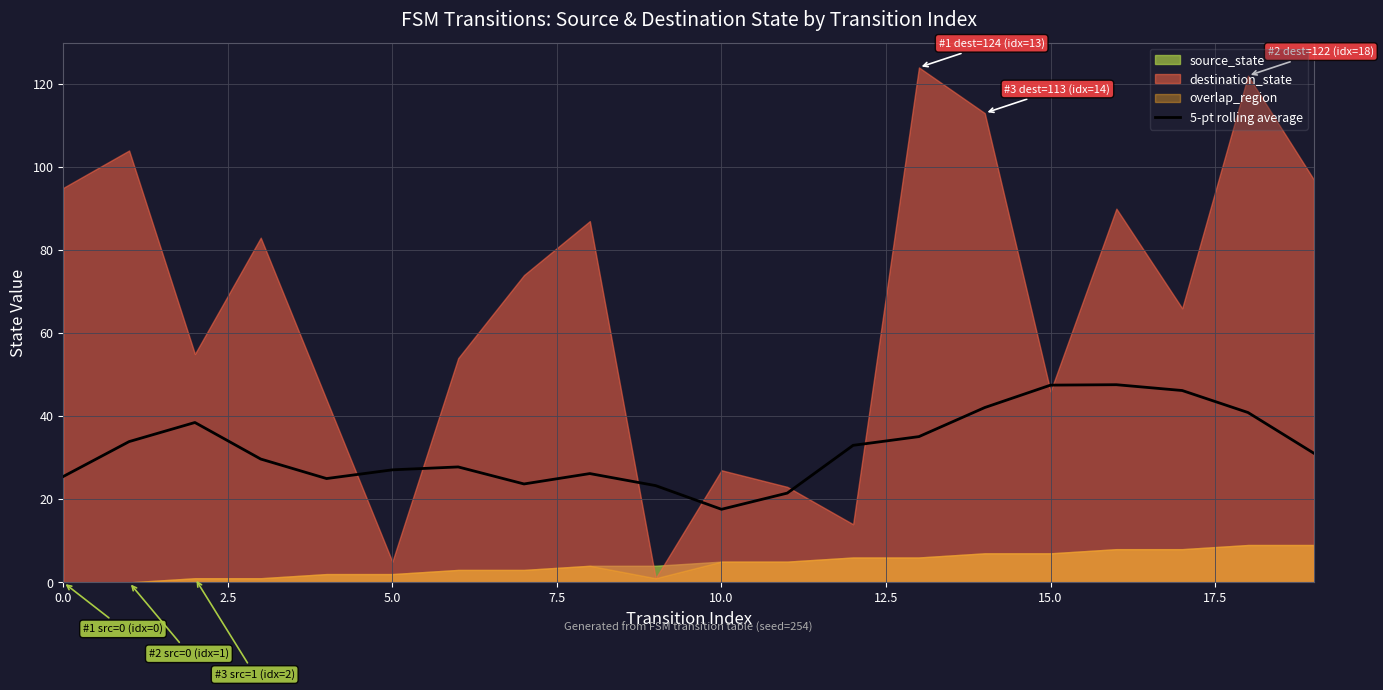

What is the difference between the second highest and minimum values?

29.9